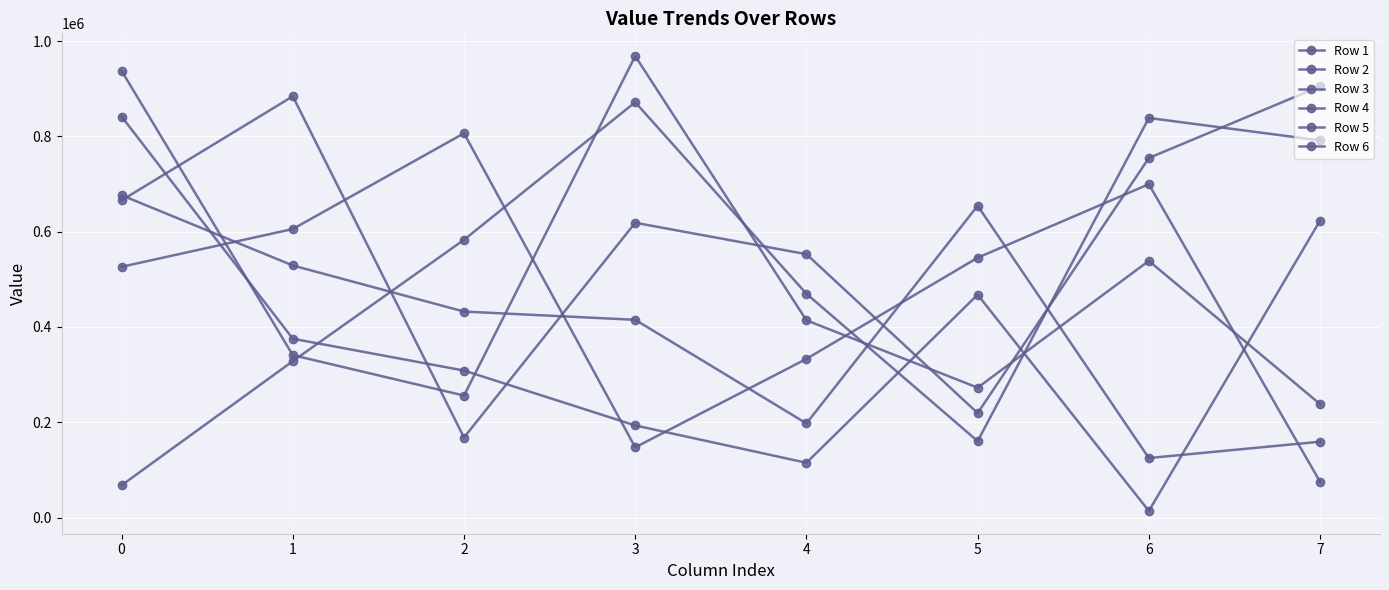

Is this an area chart (filled region under the line)?

No